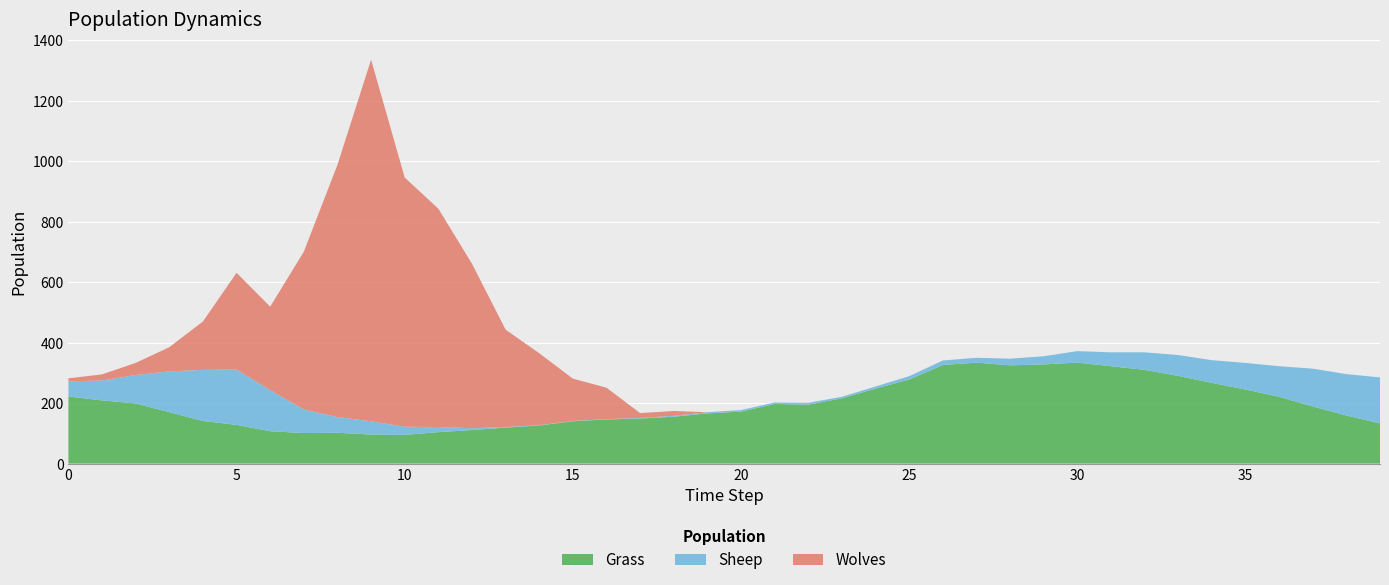

Reading left to right, what are all the values shown in this chart?

Grass: 222	209	199	170	141	128	107	101	102	96	95	104	111	119	126	140	146	149	155	166	172	197	195	216	248	278	326	334	325	328	334	322	310	290	267	245	221	189	159	133
Sheep: 50	66	94	135	169	183	136	78	52	44	27	17	6	2	1	1	1	2	3	4	5	5	6	5	7	11	15	16	22	27	38	46	58	69	75	88	101	125	137	152
Wolves: 10	20	40	80	160	320	276	522	834	1196	824	722	544	322	238	140	104	16	16	0	0	0	0	0	0	0	0	0	0	0	0	0	0	0	0	0	0	0	0	0